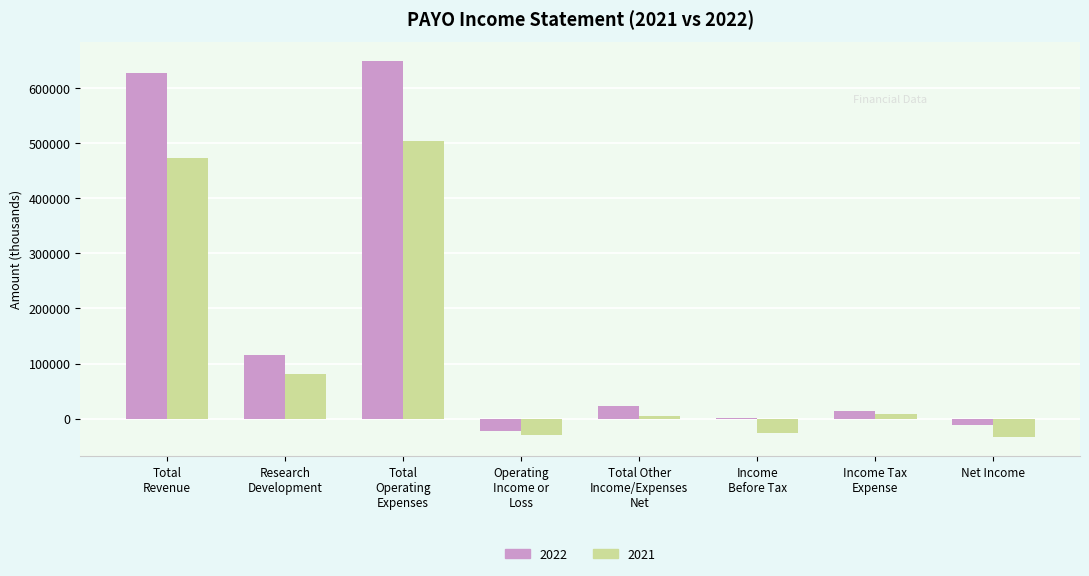

Which series has the largest total across all categories?

2022